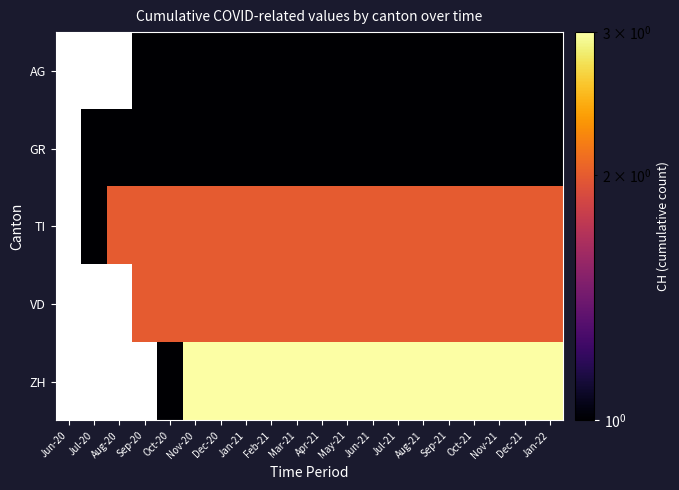

What is the greatest value displayed?

3.0